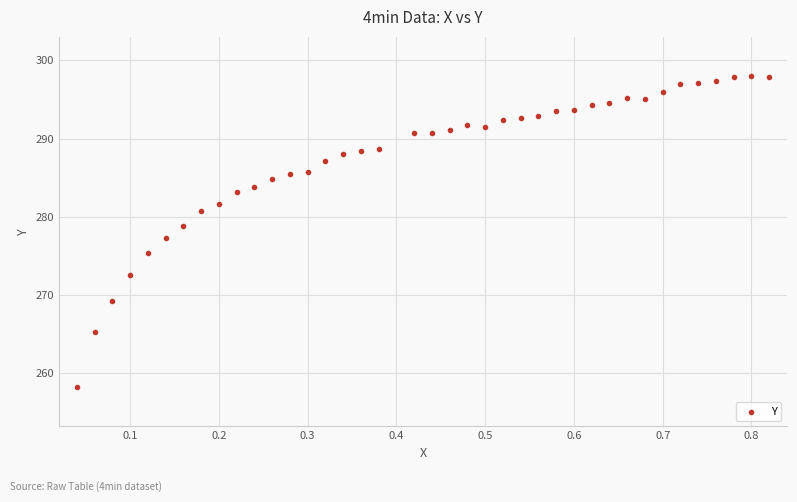

What is the range of Y values (max minus min)?

39.8